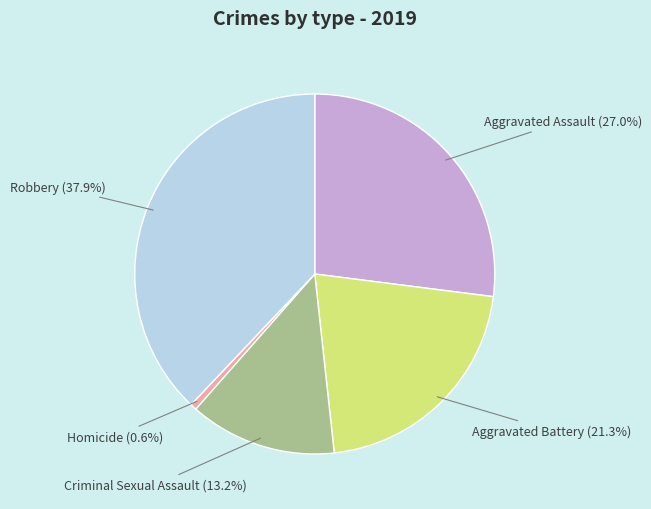

Does any single category account for the majority?

No